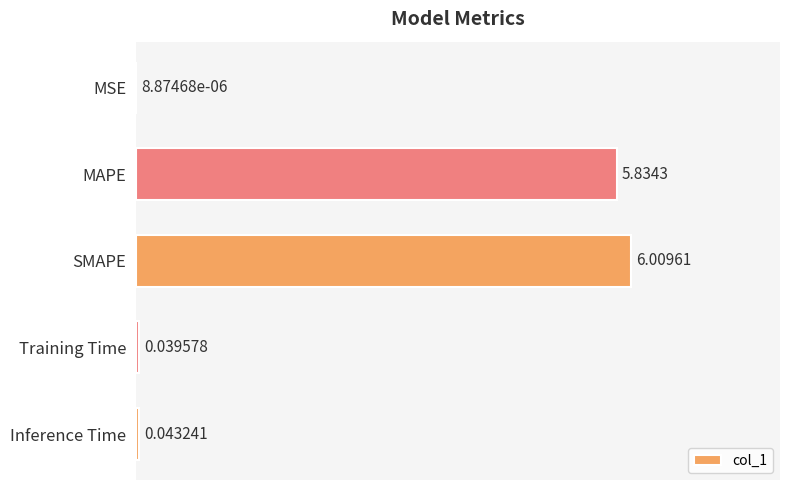

Does the chart contain stacked bars?

No